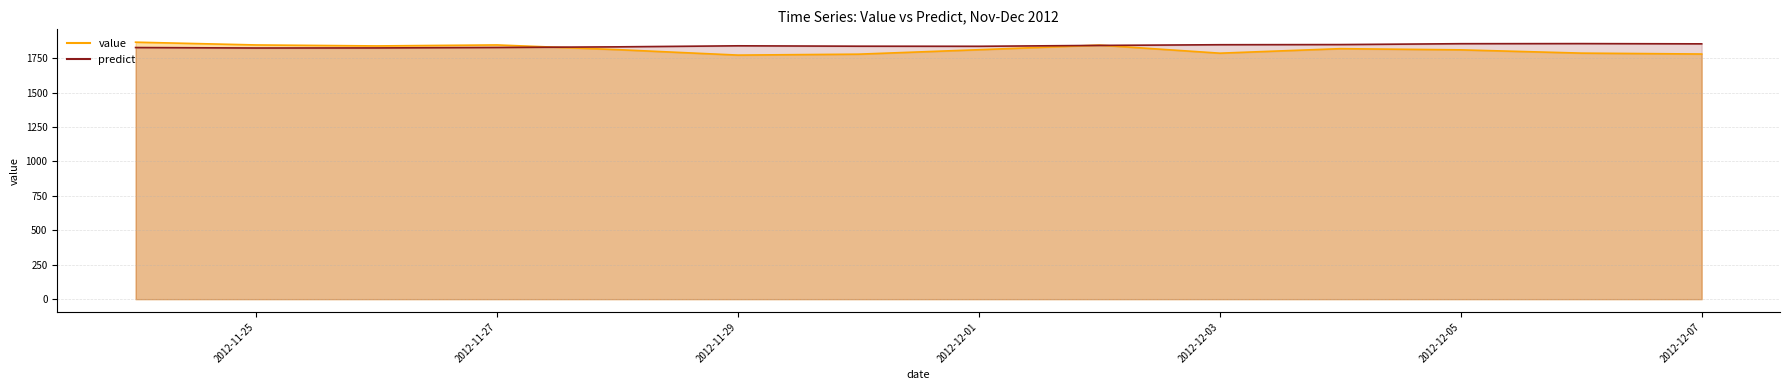

What is the smallest value displayed?

1771.7